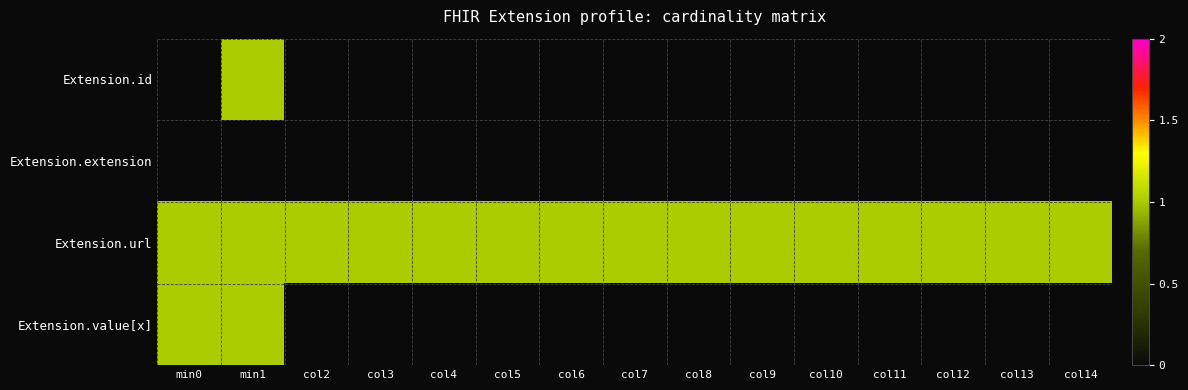

Which series has the largest range (max minus min)?

Extension.id